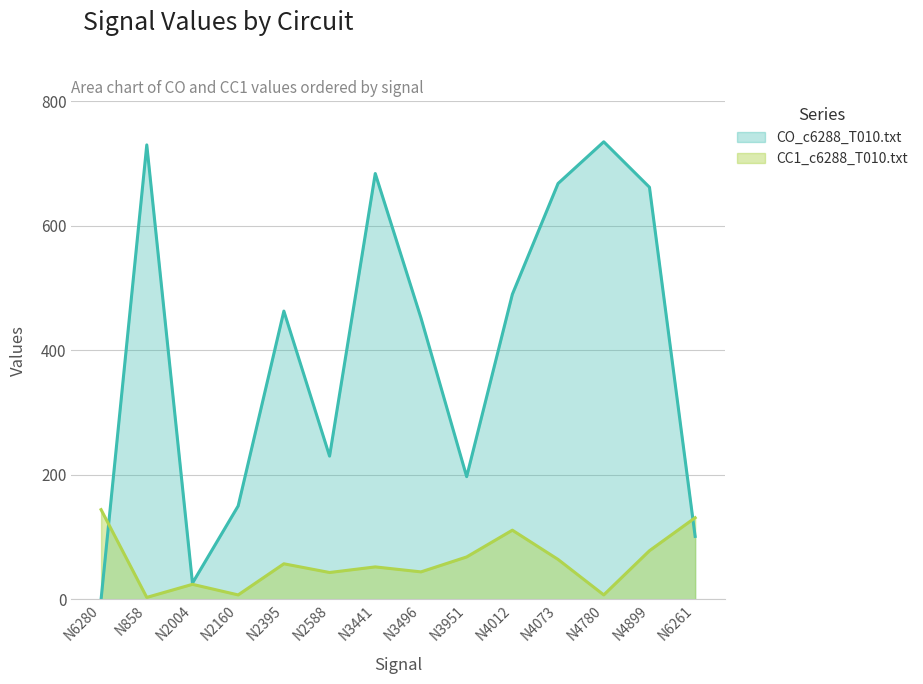

Reading right to left, what are all the values shown in this chart?

CO_c6288_T010.txt: 101	662	735	668	490	197	452	684	230	463	150	26	730	0
CC1_c6288_T010.txt: 131	78	7	64	111	68	44	52	43	57	7	24	3	144